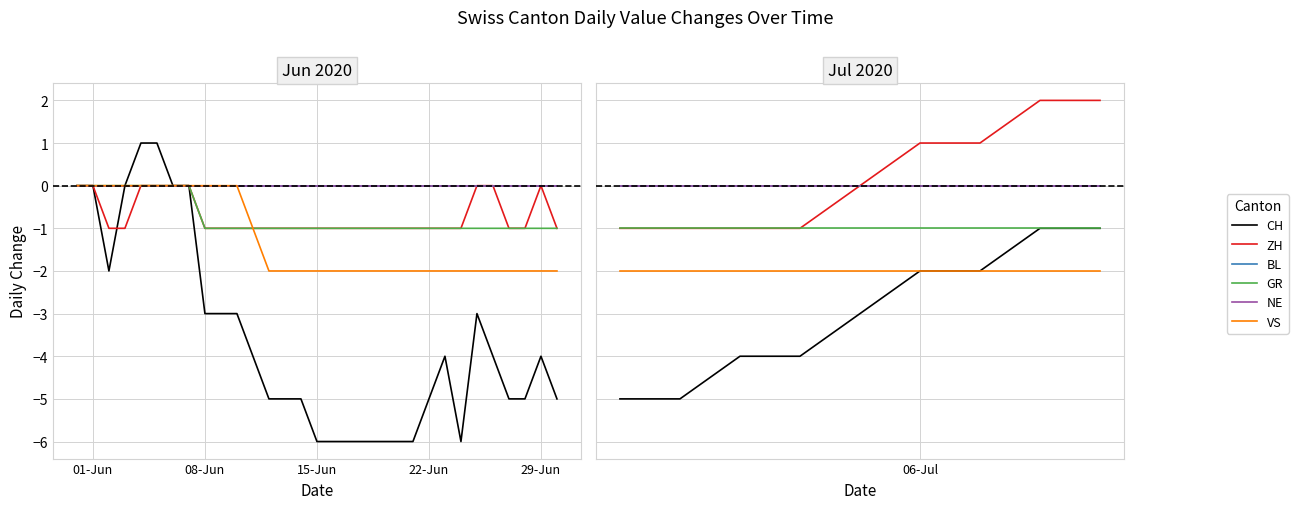

What are all the series names shown in the legend?

CH, ZH, BL, GR, NE, VS